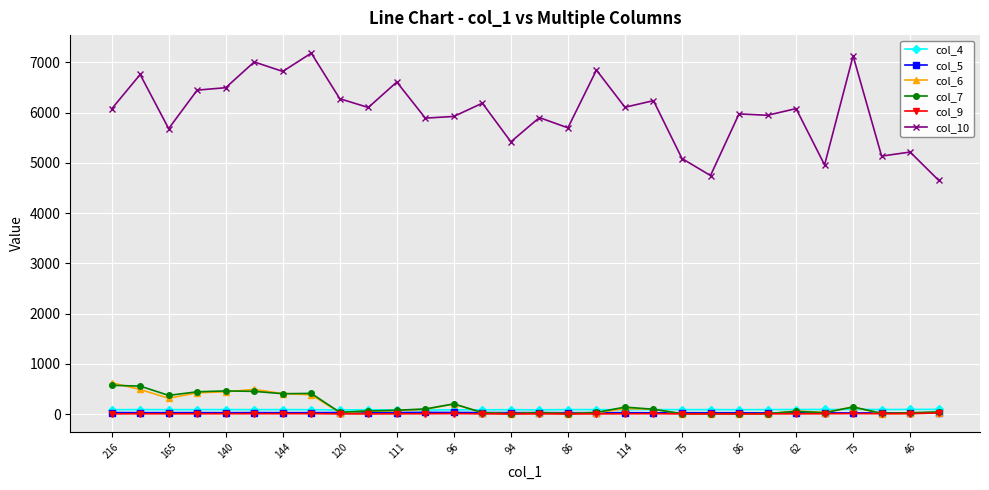

Which series has the widest spread of values?

col_10